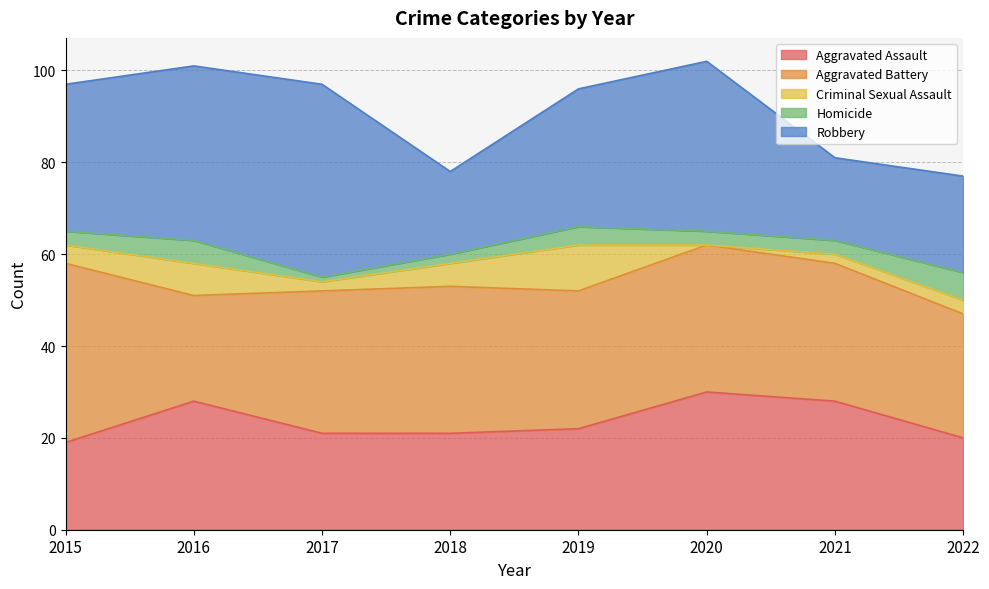

Which series has the largest total across all categories?

Aggravated Battery